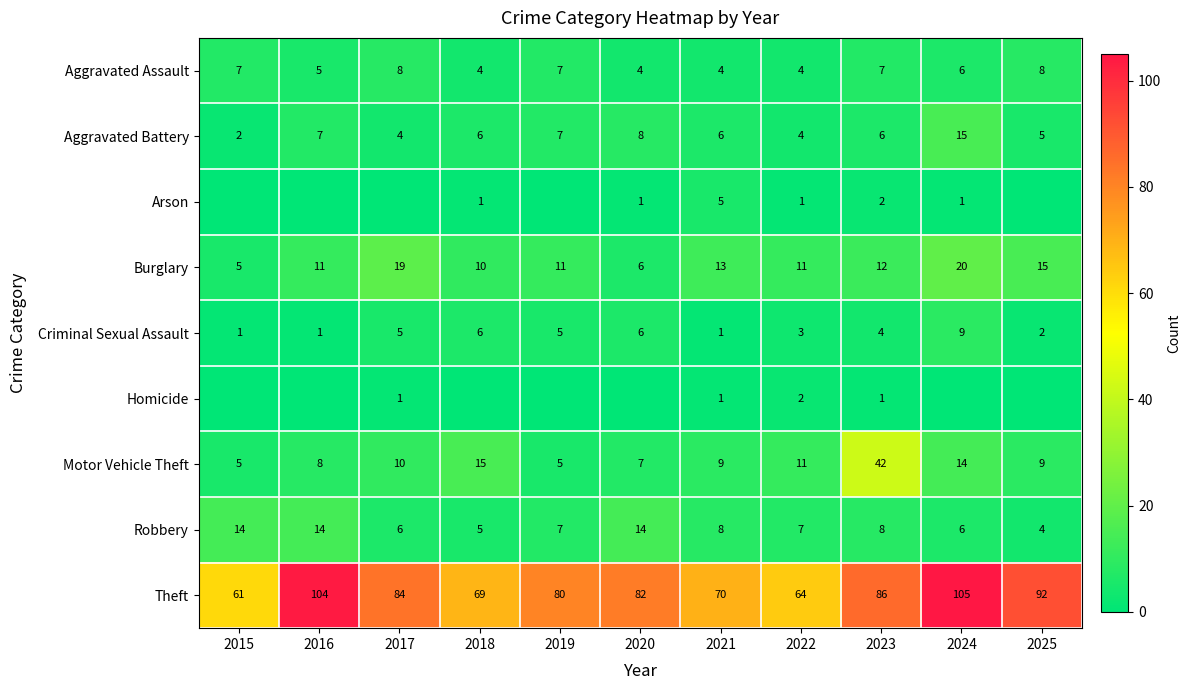

The Aggravated Battery series shows 2 at 2015. True or false?

True